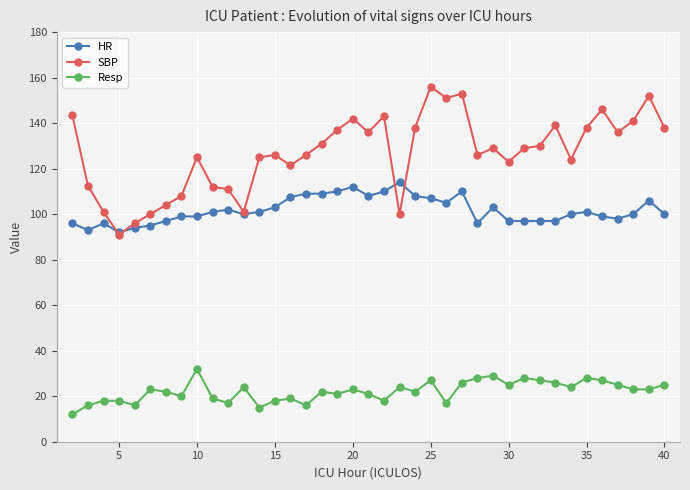

What is the value of the Resp point at the 29th from the left?

25.0